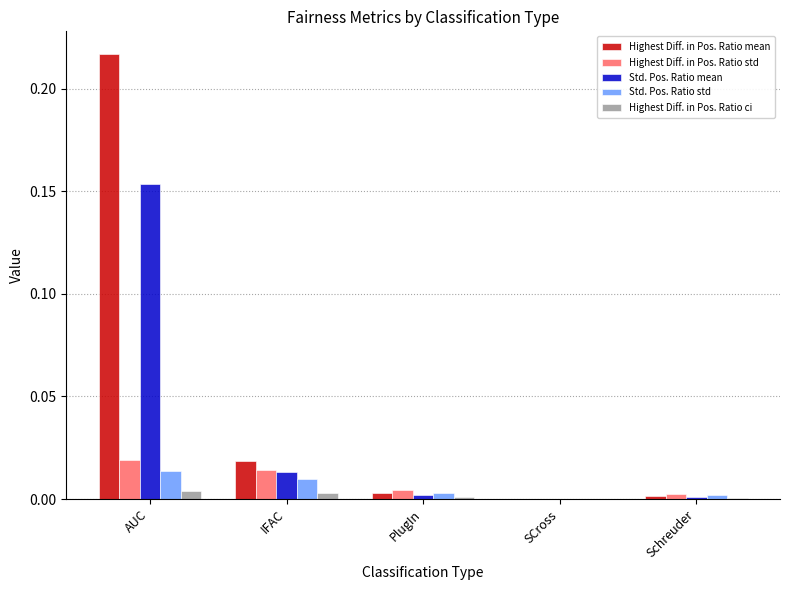

The Std. Pos. Ratio std series shows 0.0 at AUC. True or false?

True